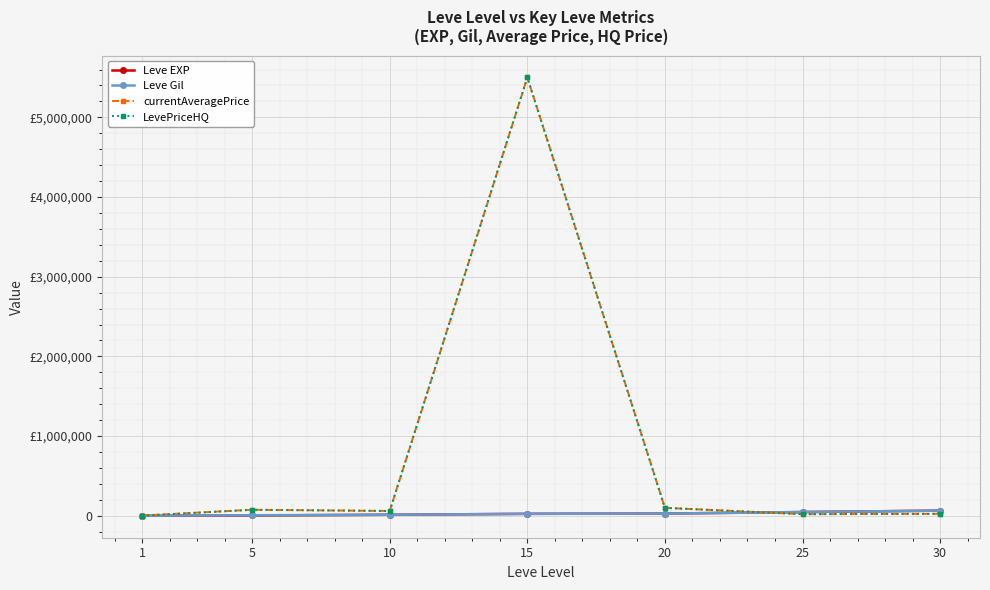

Reading left to right, what are all the values shown in this chart?

Leve EXP: 1	4110	13090	24790	28010	47200	64910
Leve Gil: 690	6840	13090	24790	28010	47200	64910
currentAveragePrice: 3763	75785	60684	5500000	100000	20510	25000
LevePriceHQ: 1001	75785	60684	5500000	100000	20510	25000